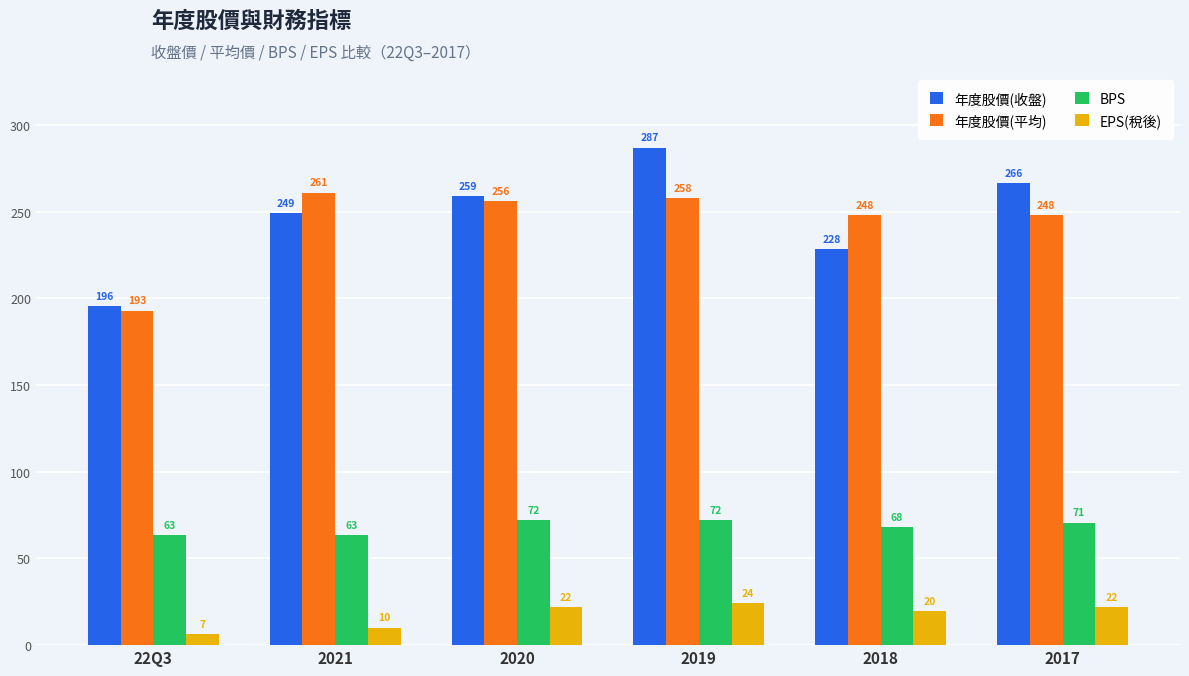

Which label corresponds to the smallest value in the chart?

22Q3